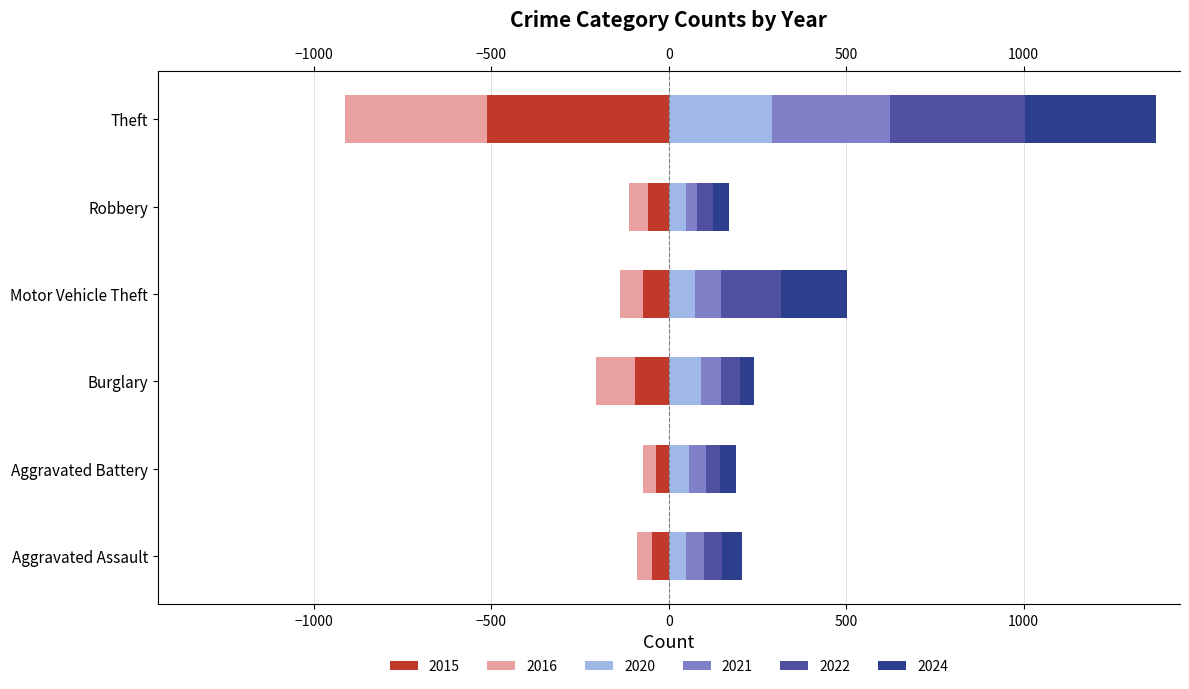

Does the chart contain stacked bars?

No